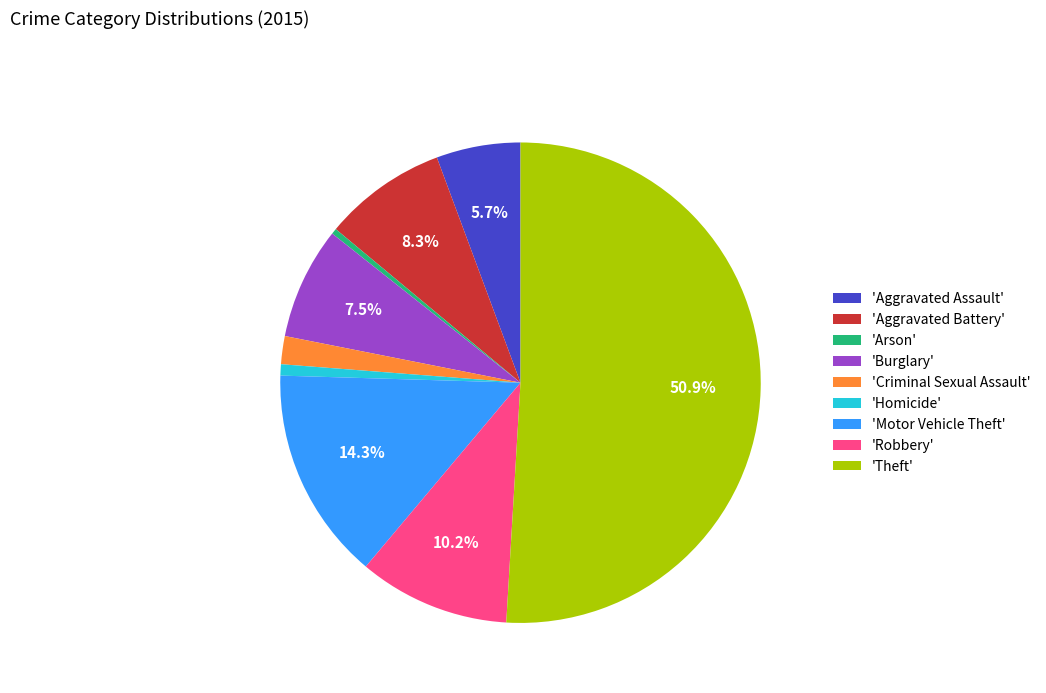

Do 'Aggravated Assault' and 'Criminal Sexual Assault' together represent more than half of the pie?

No